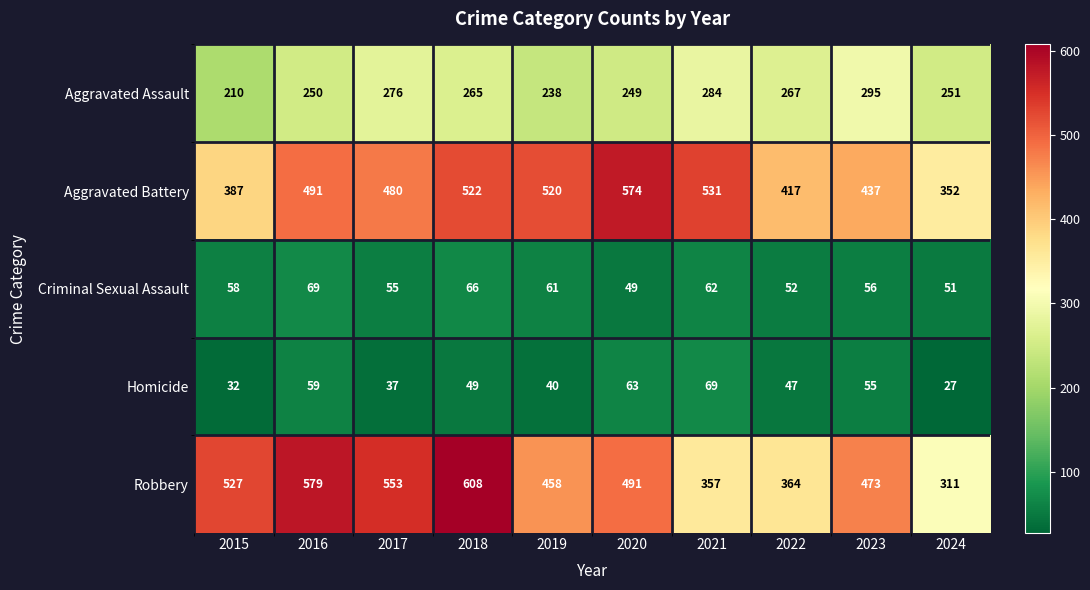

Which series changed the most between 2015 and 2024?

Robbery